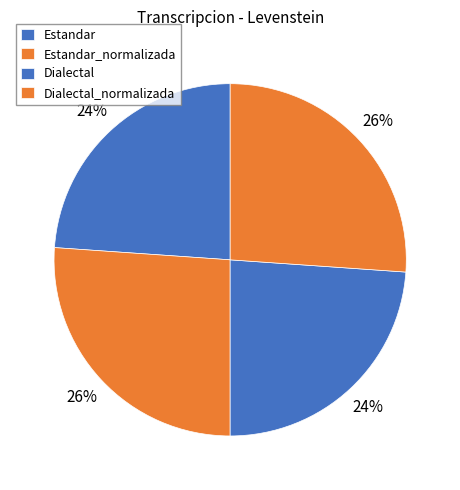

To the nearest percent, what is the average slice percentage?

25%